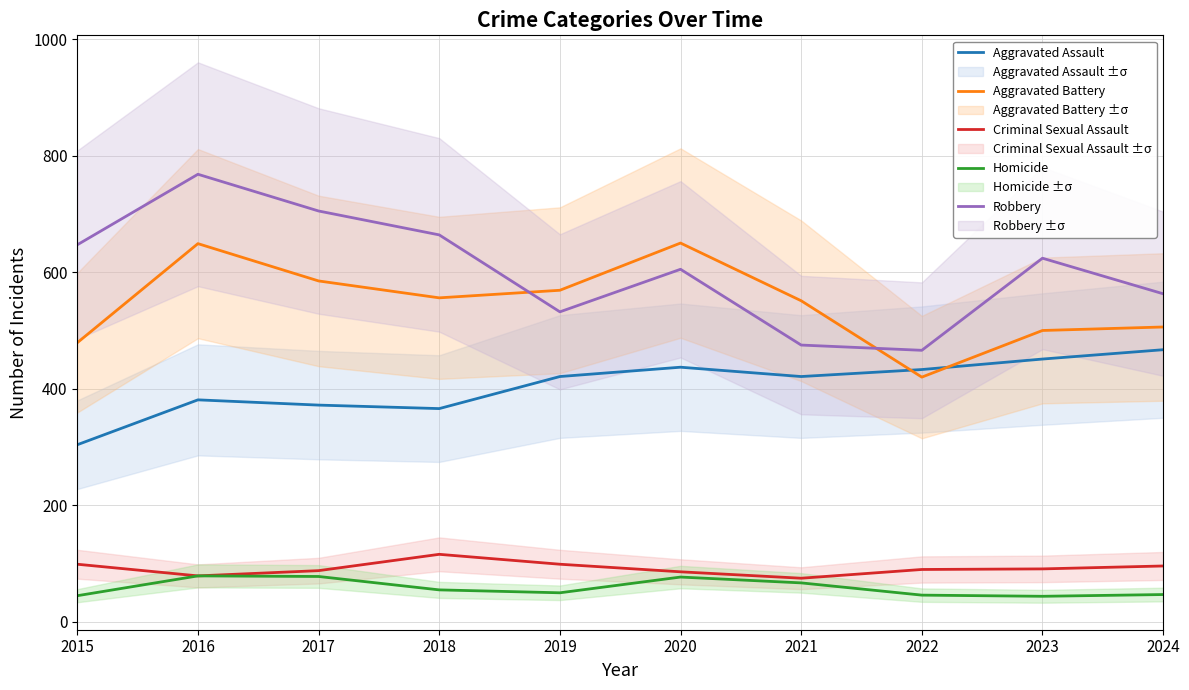

At how many categories does at least one series exceed 396?

10